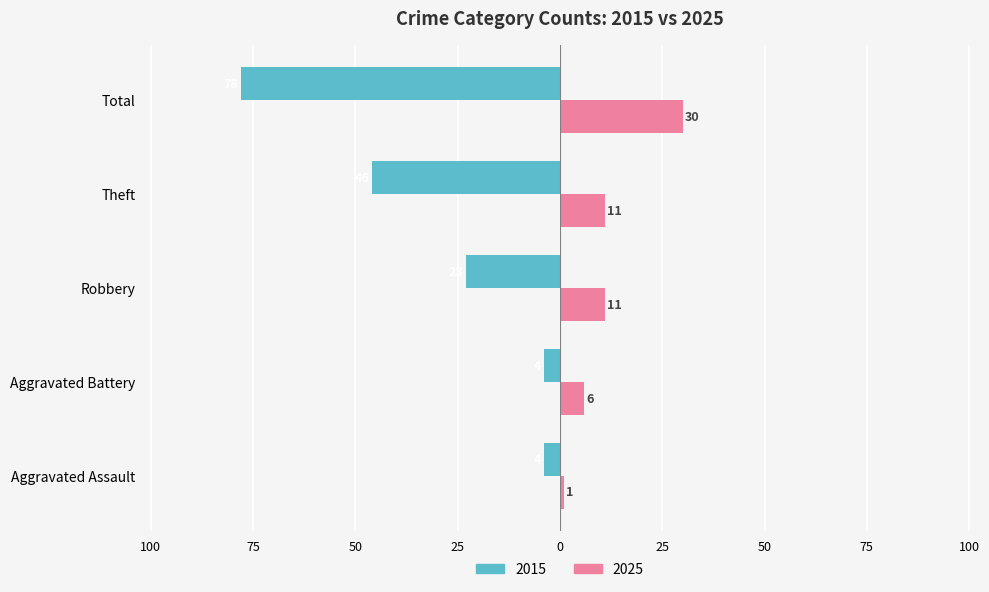

What is the difference between the maximum and second lowest values in the 2025 series?

24